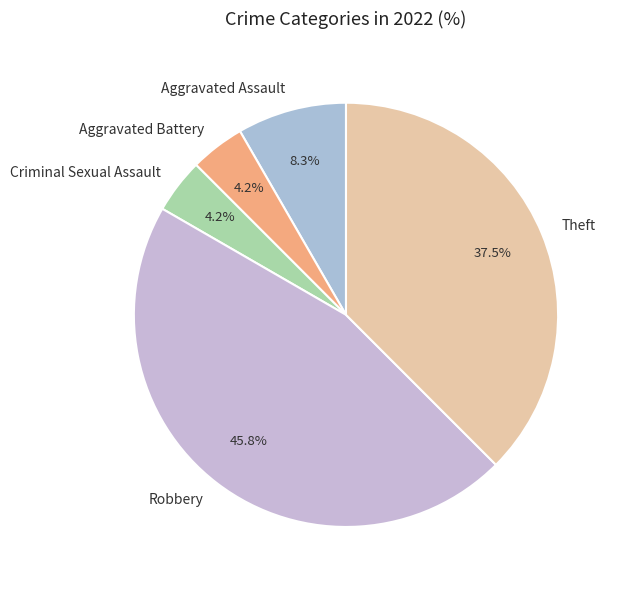

To the nearest percent, what is the combined percentage of Theft and Aggravated Assault?

46%